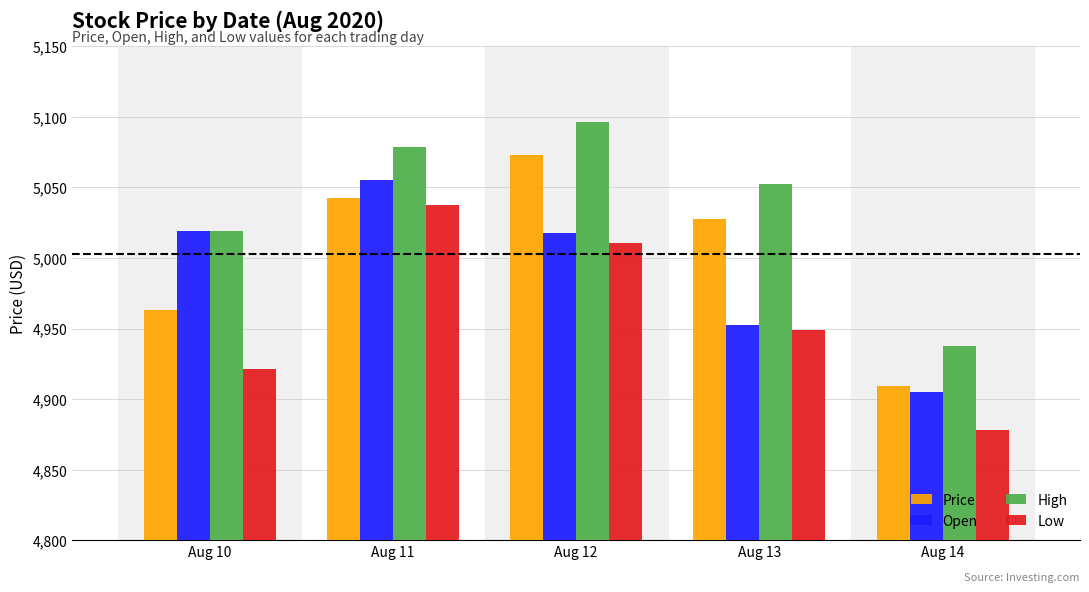

How many groups of bars are there?

5